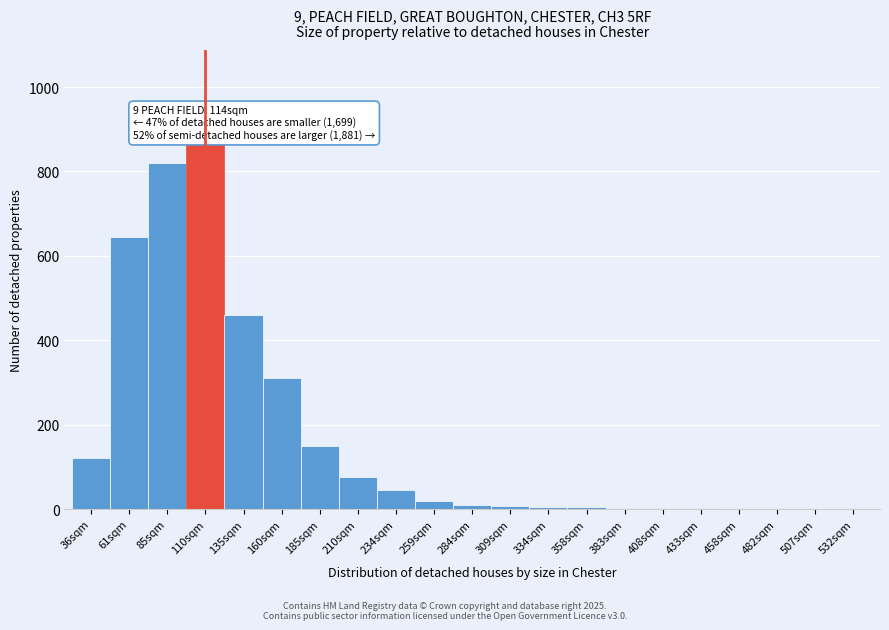

Between 85sqm and 36sqm, which is larger?

85sqm